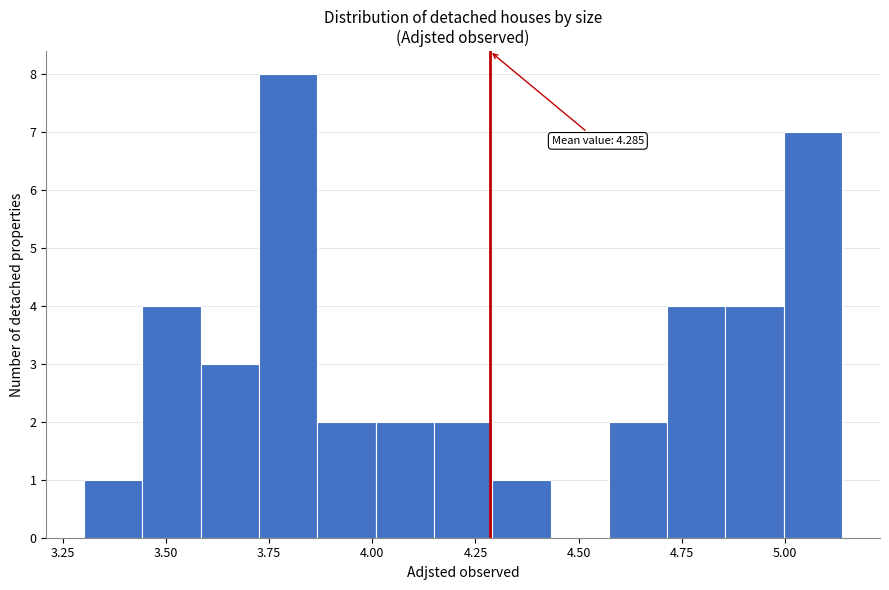

Around what value on the x-axis is the tallest bar? Give the approximate position of its centre, as read against the axis.

3.80